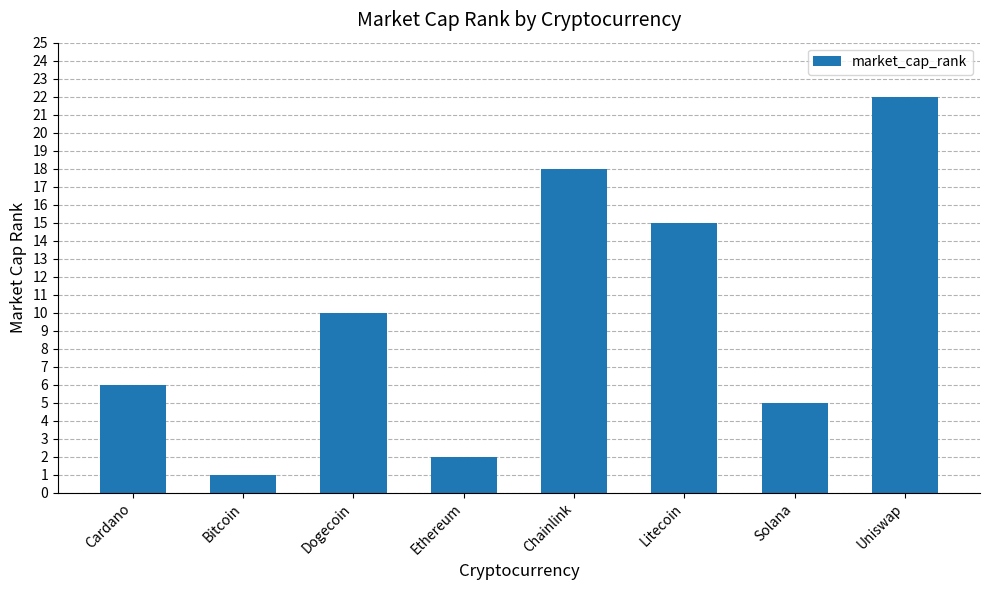

Rank the categories by value from highest to lowest.

Uniswap, Chainlink, Litecoin, Dogecoin, Cardano, Solana, Ethereum, Bitcoin